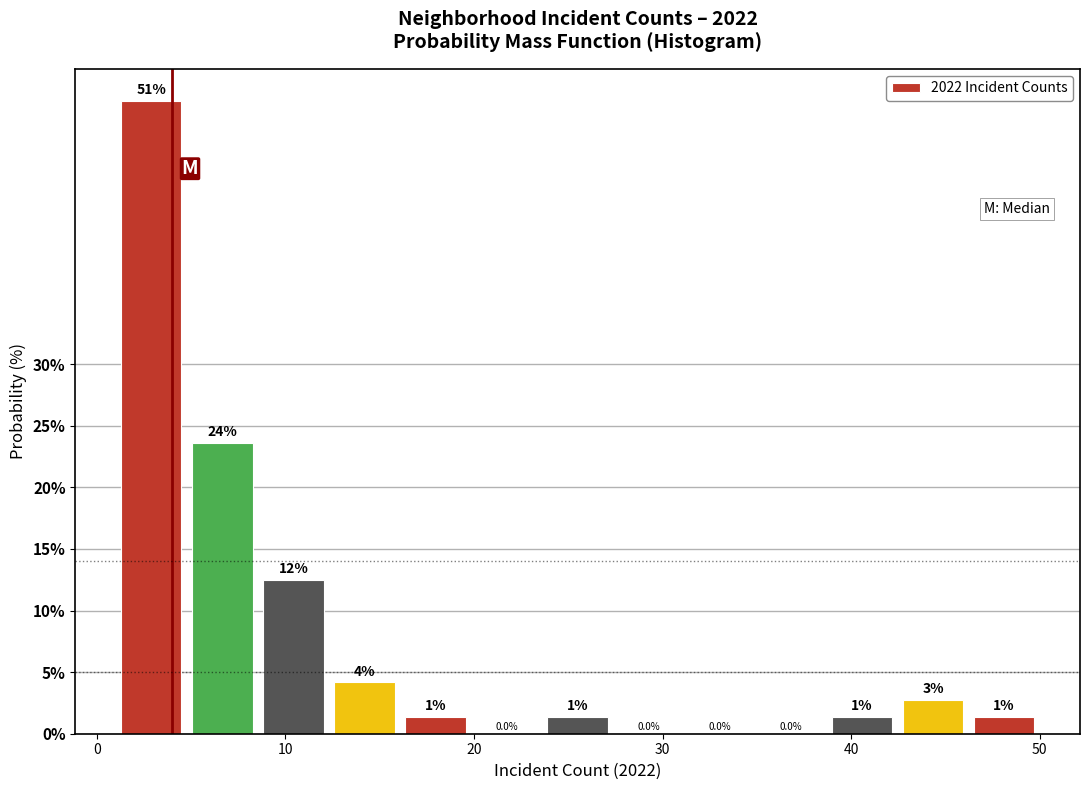

Read against the x-axis, roughly where is the centre of the tallest bar?

3